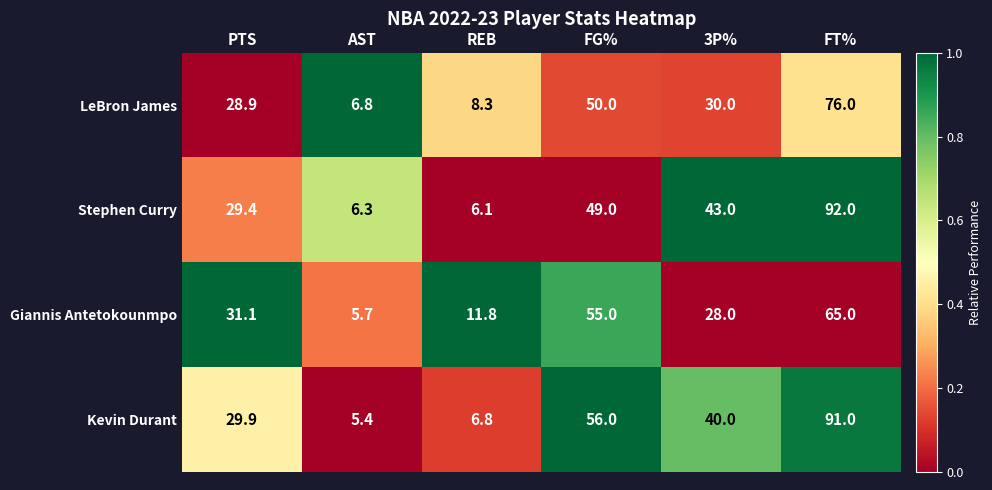

Is the value of Stephen Curry at 3P% greater than the value of Kevin Durant at FT%?

No